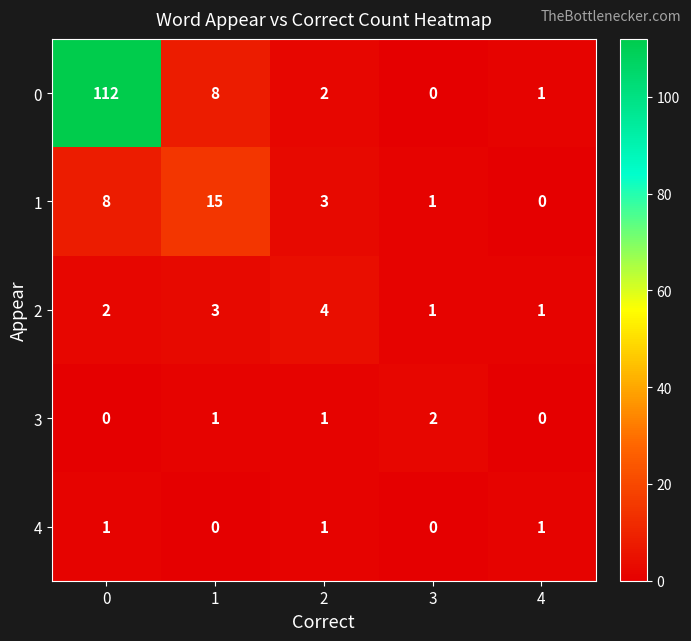

The 3 series shows 1 at 4. True or false?

False